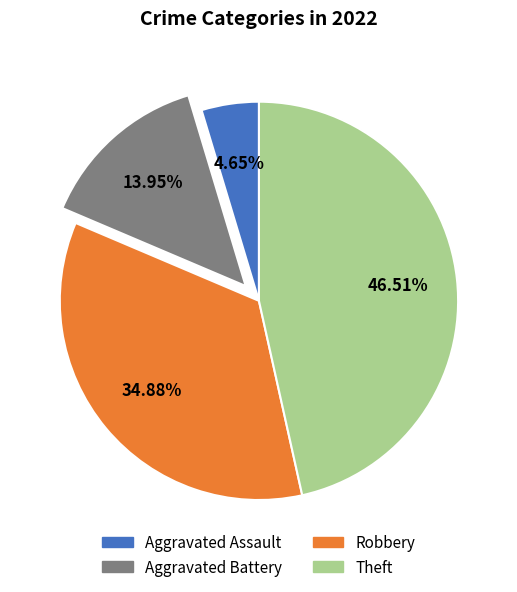

Does any single category account for the majority?

No